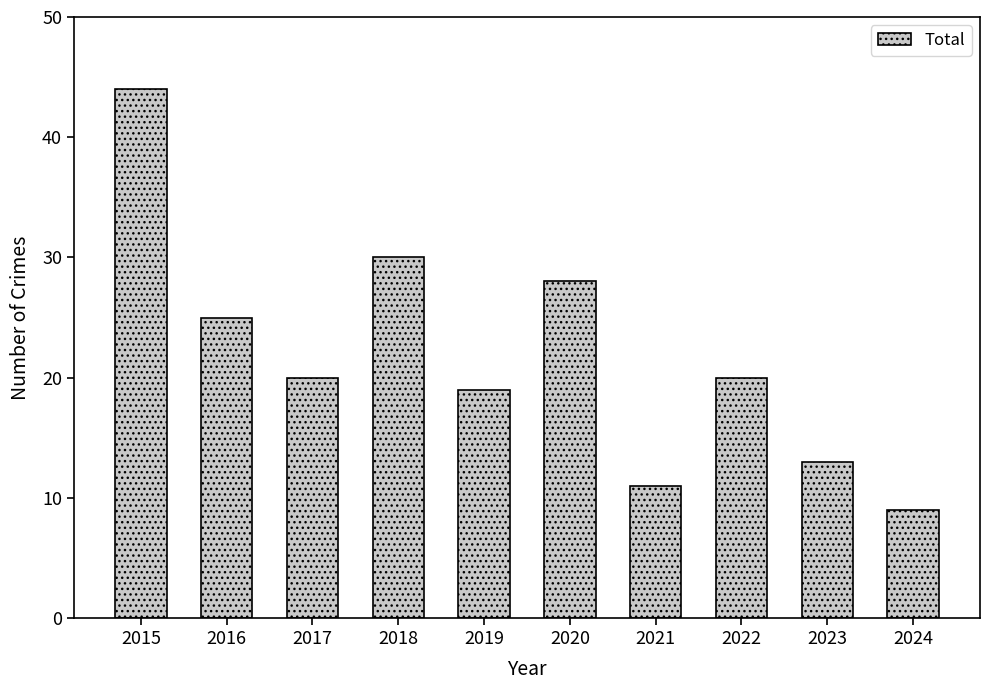

The chart shows a value of 19 at 2019. True or false?

True